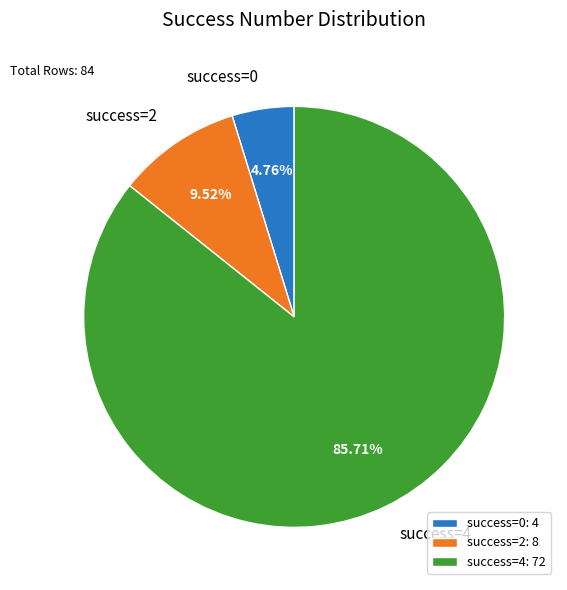

Do success=0 and success=2 together represent more than half of the pie?

No